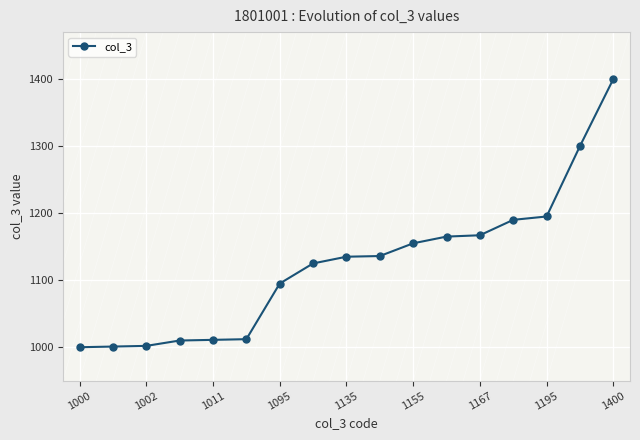

What is the difference between the maximum and minimum values?

400